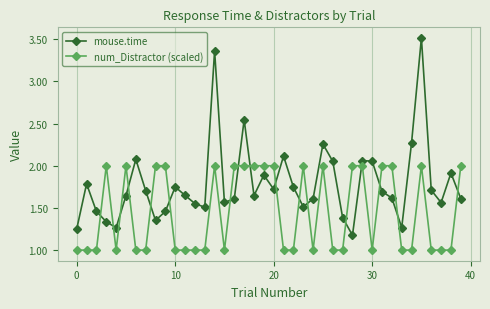

Does the chart display data point markers on the line(s)?

Yes